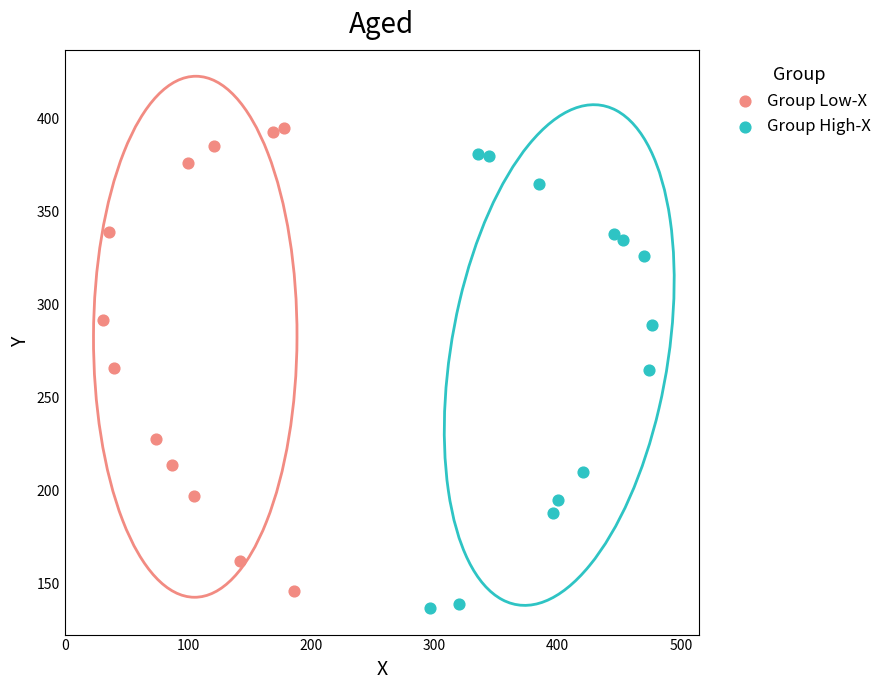

Which series contains the highest Y value?

Group Low-X